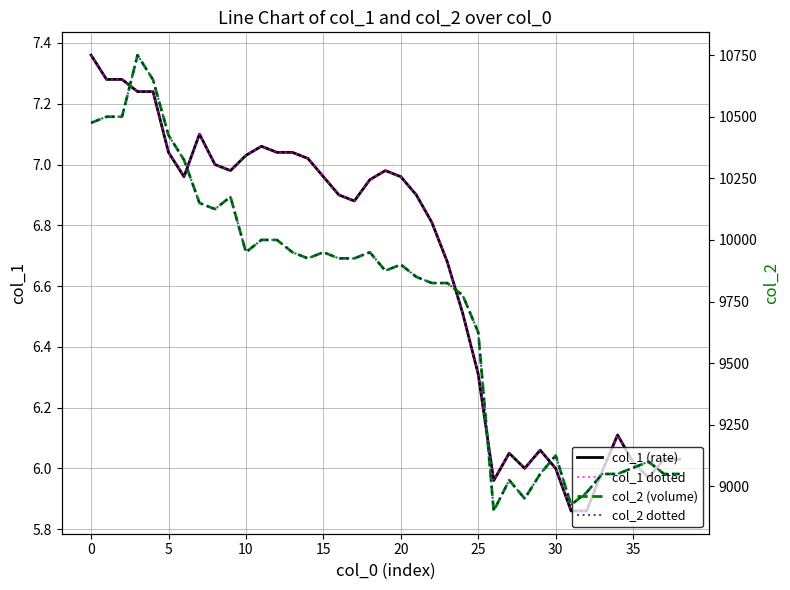

What is the smallest value displayed?

5.9